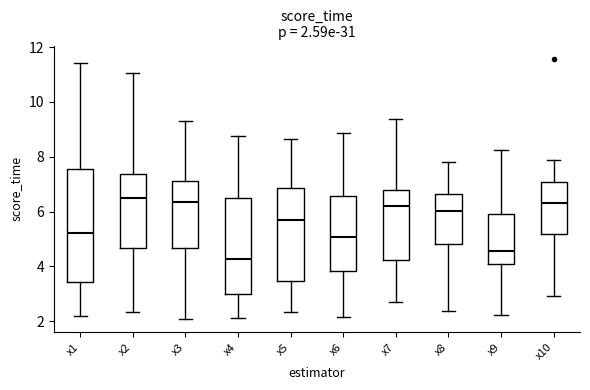

Which box has the lowest median line?

x4